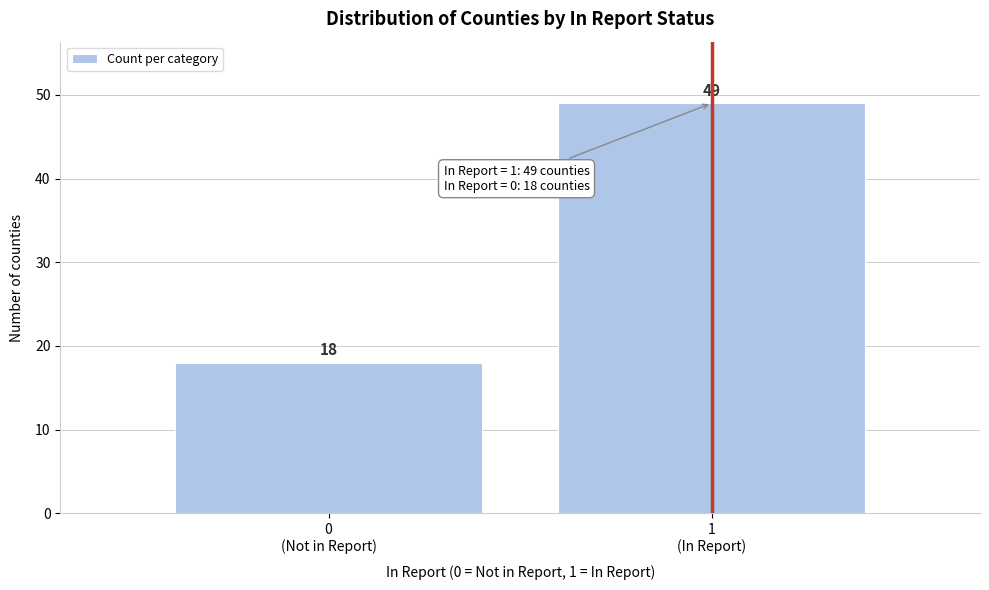

Reading left to right, what are all the values shown in this chart?

18	49